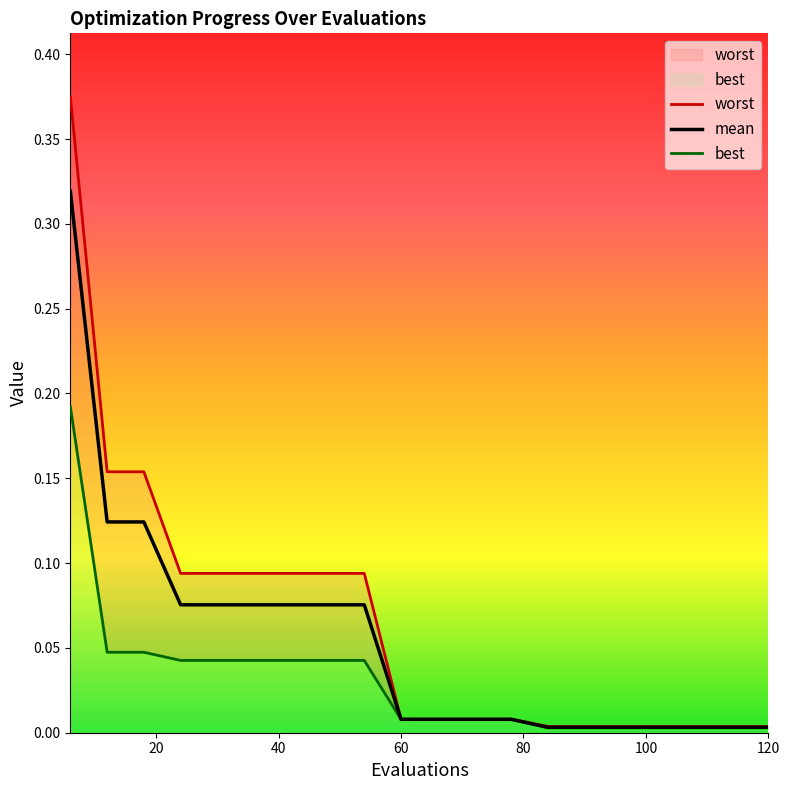

True or false: mean and best cross at least once.

False